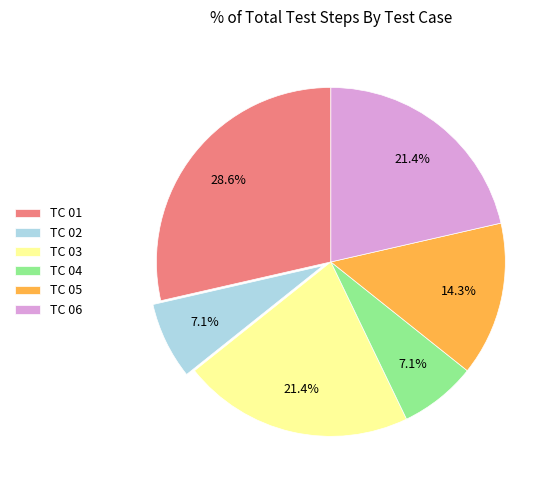

Which category has the biggest portion of the pie?

TC 01